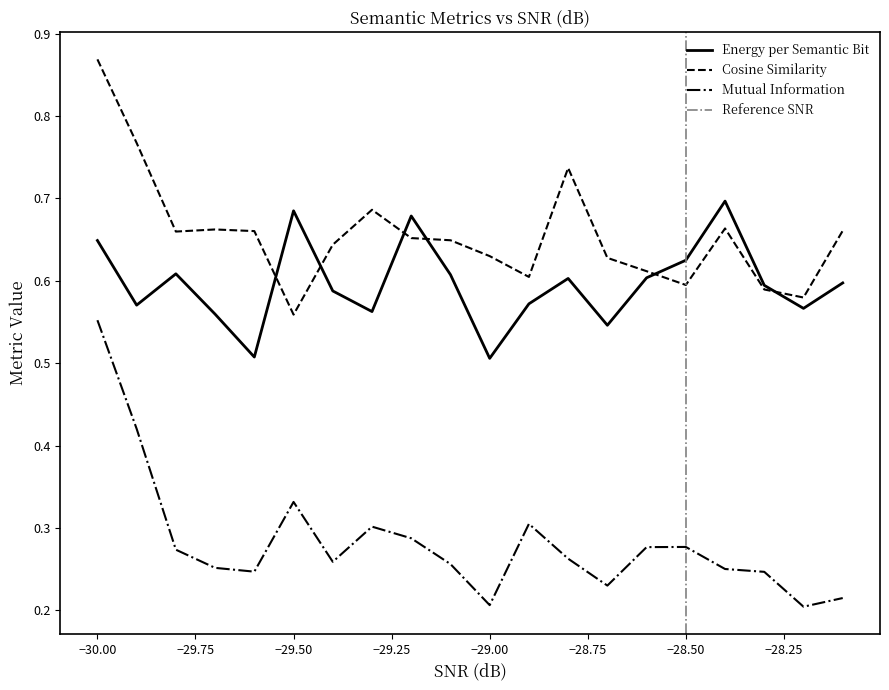

Which category has the highest value in the Cosine Similarity series?

−30.00